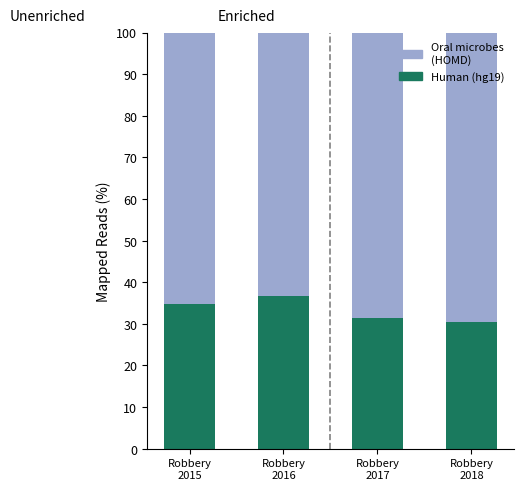

Reading left to right, list the values for the Human (hg19) series.

34.8	36.6	31.3	30.6